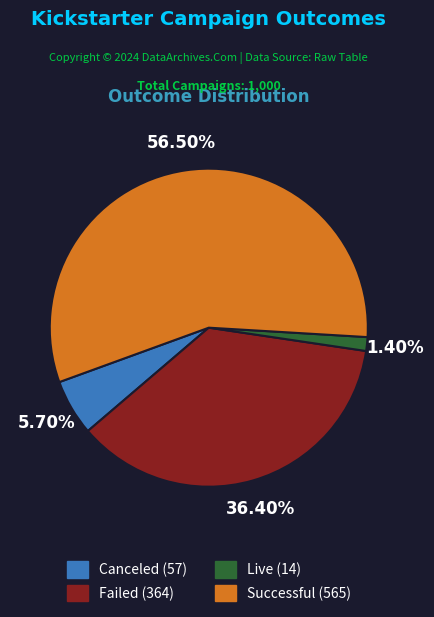

Which slice represents more than half of the pie?

Successful (565)